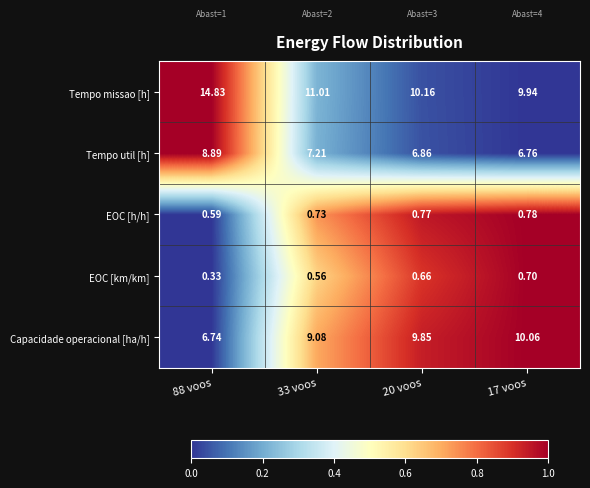

At how many categories does at least one series exceed 0?

4